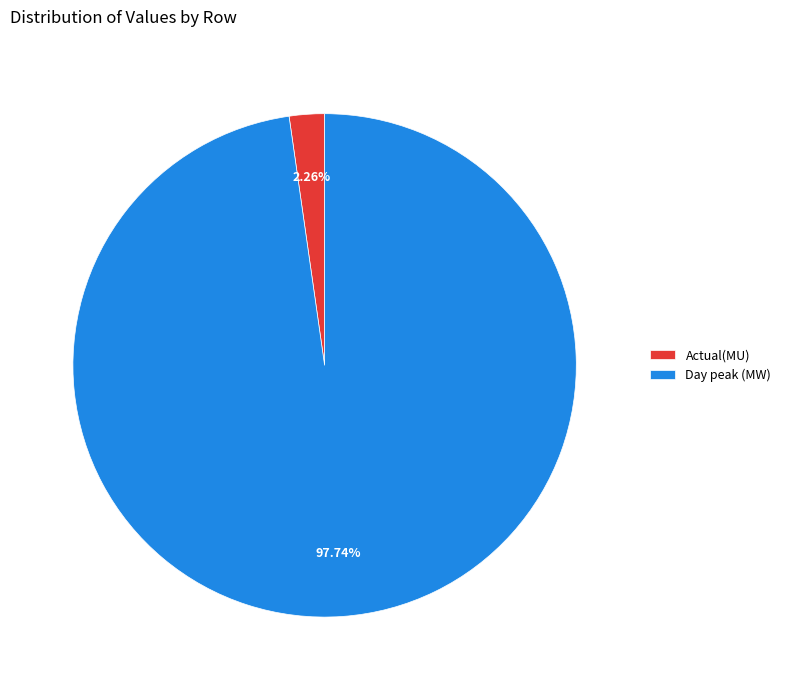

How many slices are in this pie chart?

2